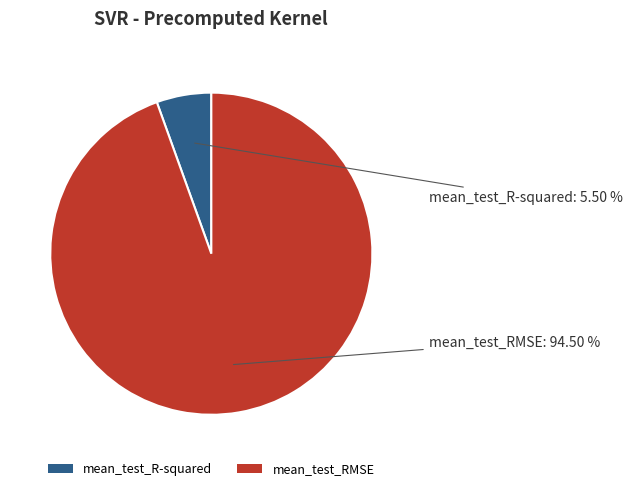

What percentage do mean_test_RMSE and mean_test_R-squared together represent?

100.0%